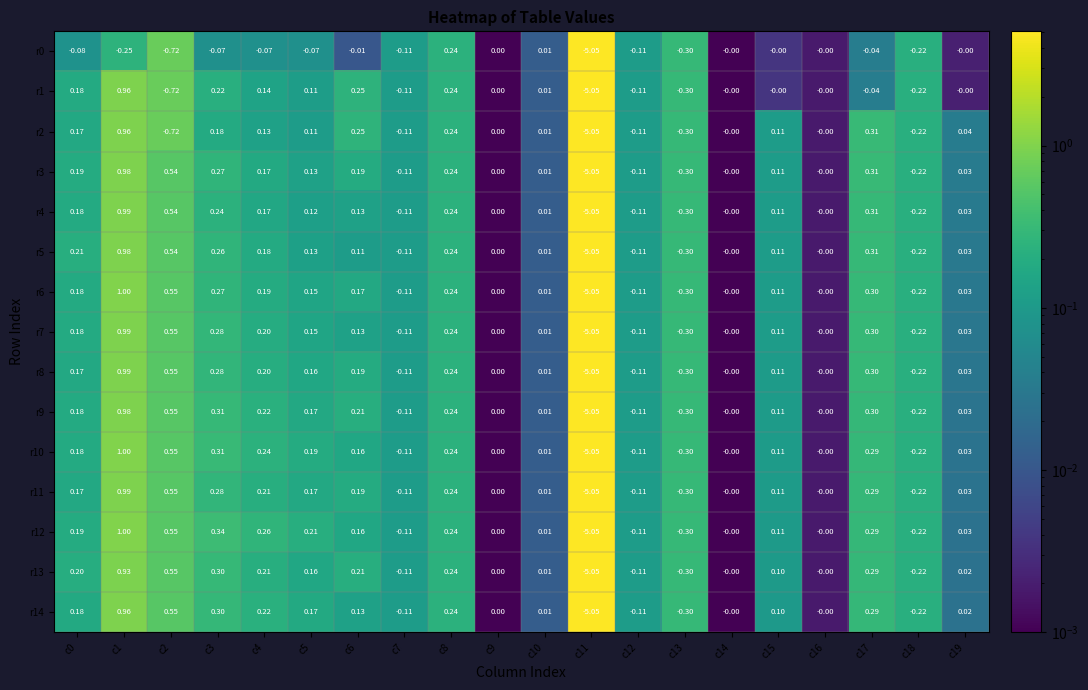

Is the value of r11 at c15 greater than the value of r4 at c19?

Yes